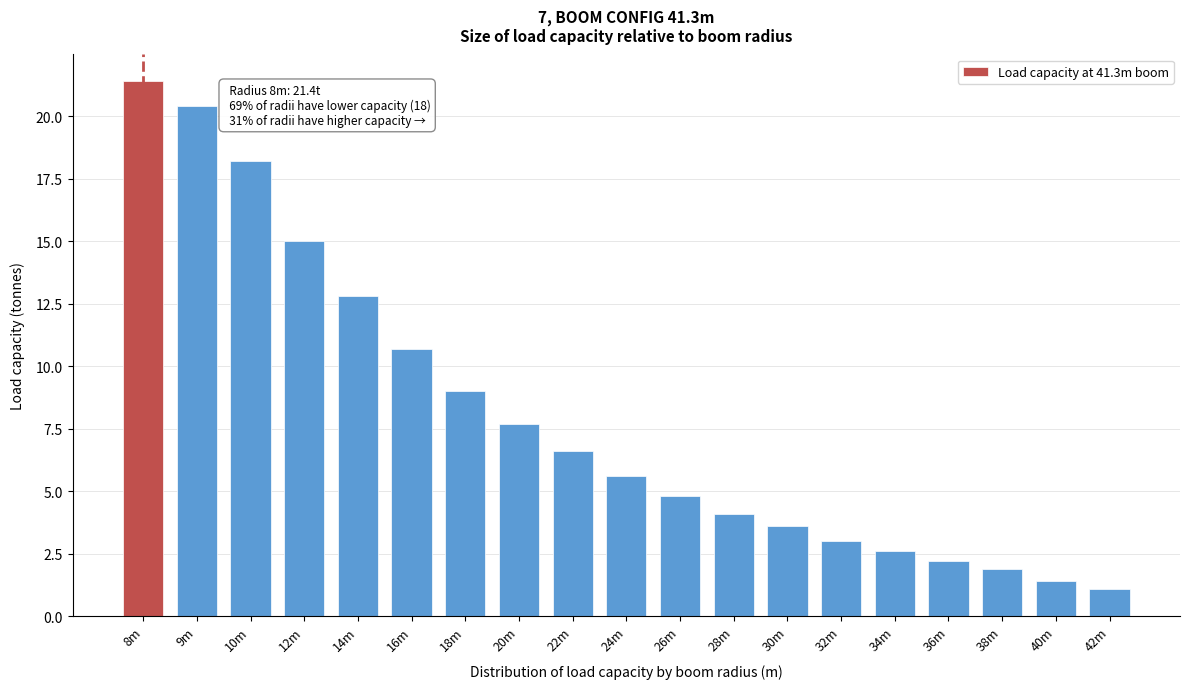

Reading left to right, list all the values displayed in this chart.

21.4	20.4	18.2	15.0	12.8	10.7	9.0	7.7	6.6	5.6	4.8	4.1	3.6	3.0	2.6	2.2	1.9	1.4	1.1